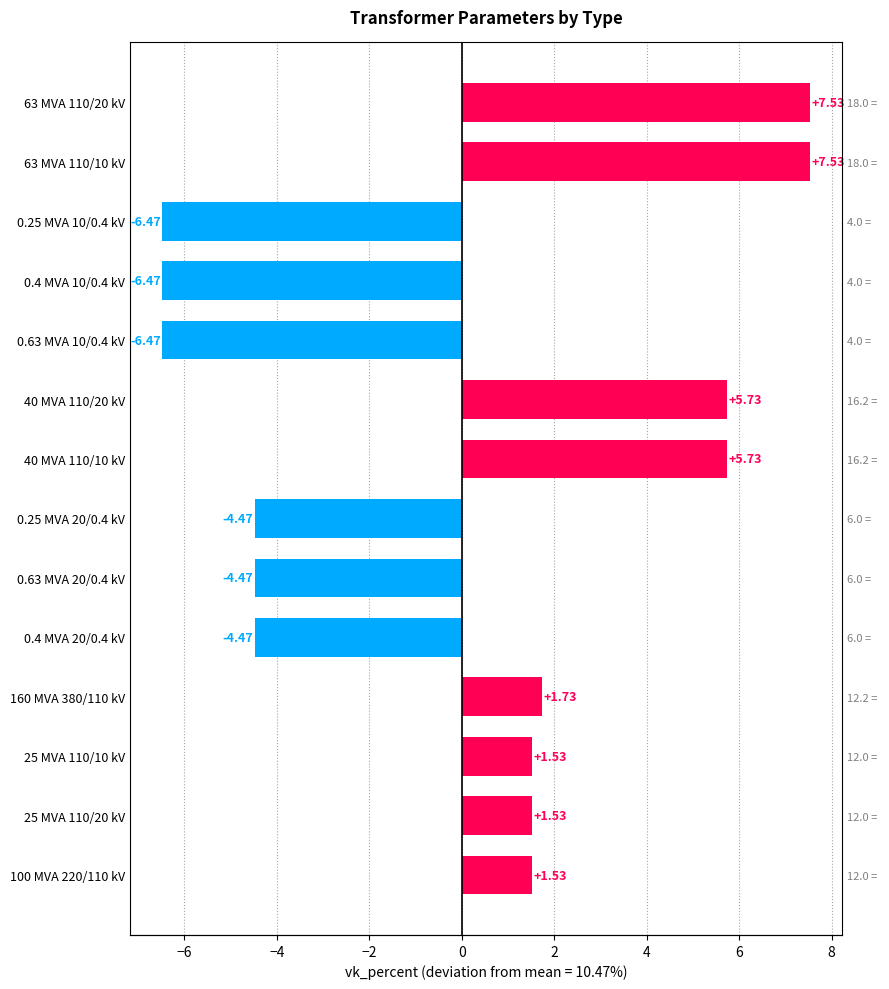

How many values are below zero?

6